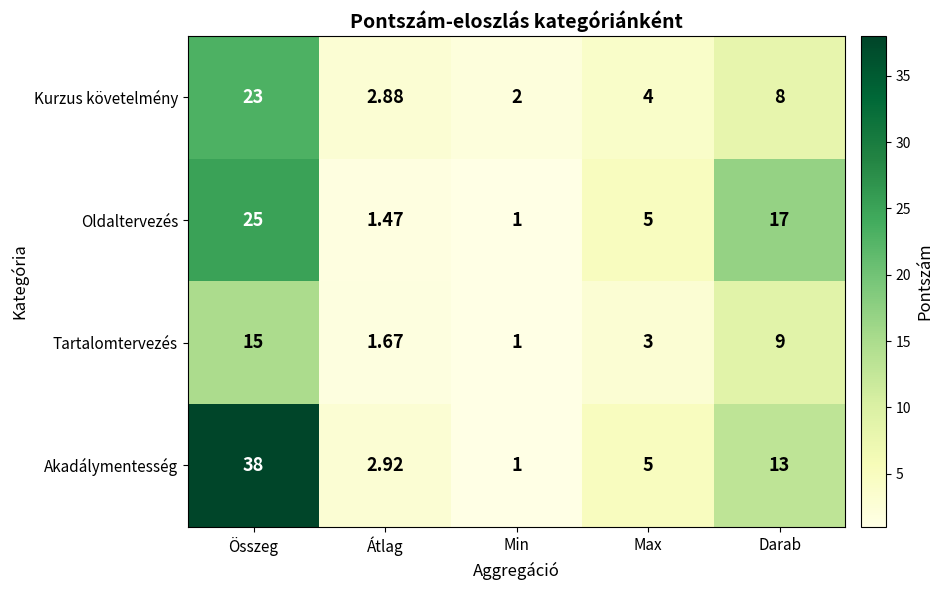

Rank the series by their average value, from lowest to highest.

Tartalomtervezés, Kurzus követelmény, Oldaltervezés, Akadálymentesség